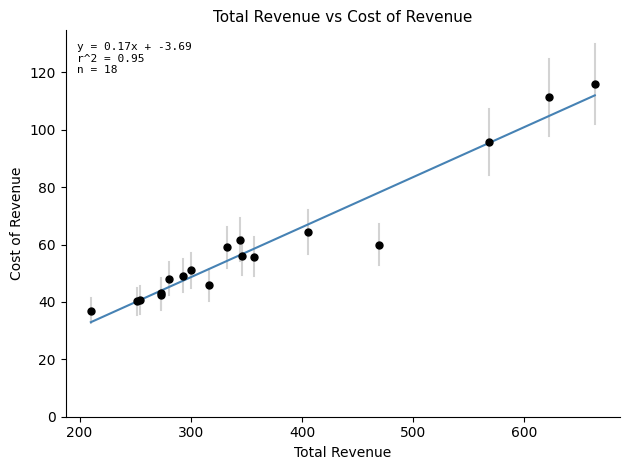

What Y value in the scatter plot is closest to 76?

64.3